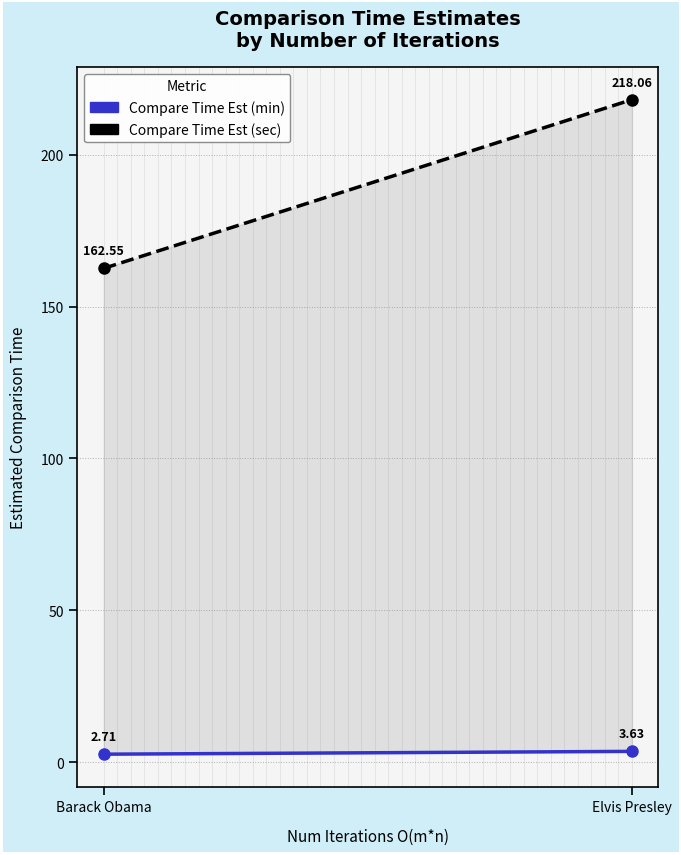

True or false: Compare Time Est (sec) has a value of 218.1 at Elvis Presley.

True